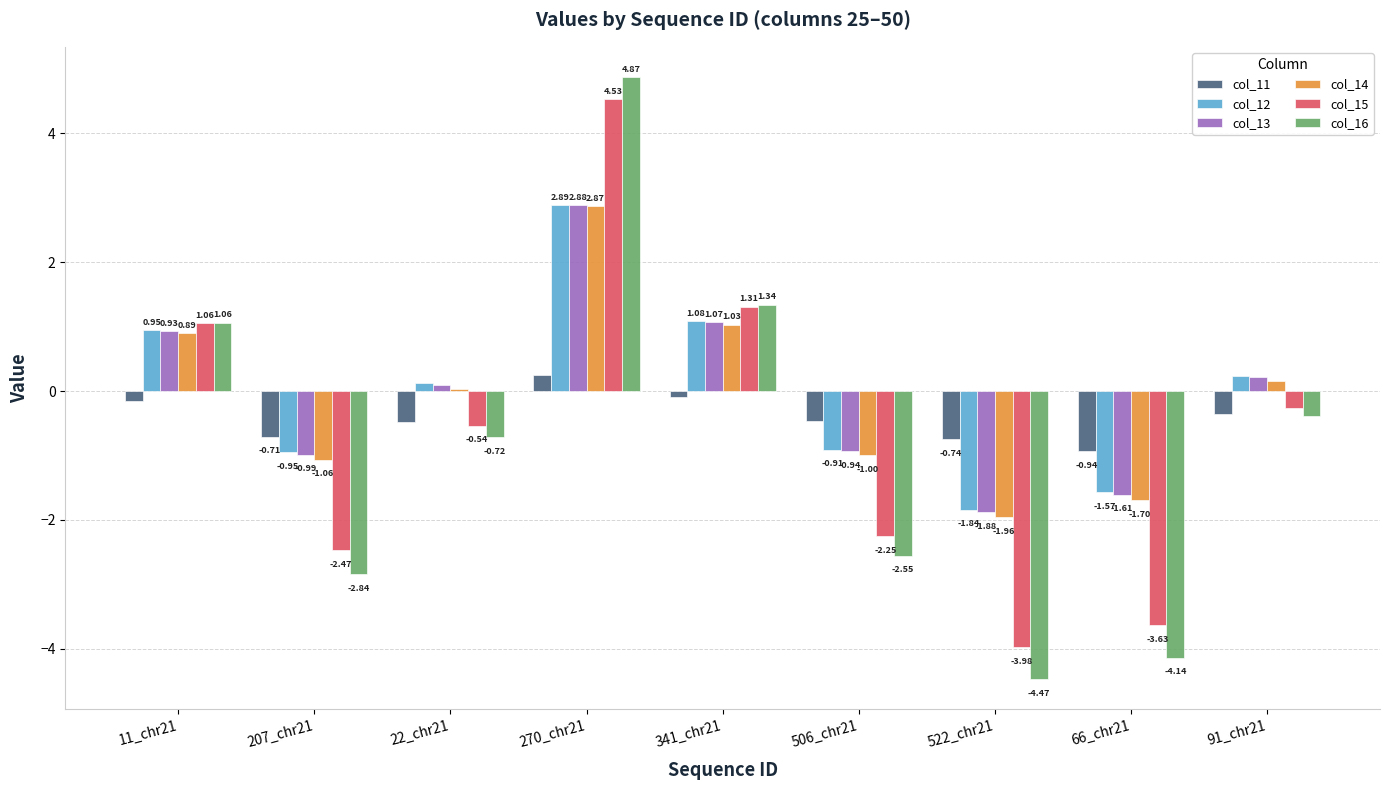

What is the label of the 3rd bar from the left?

22_chr21